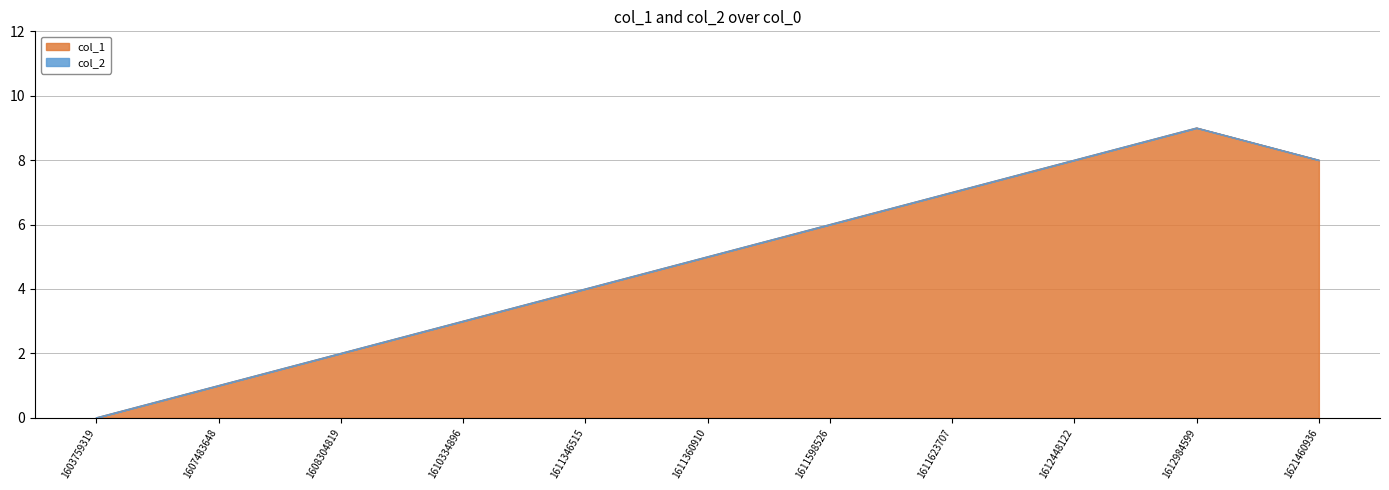

What is the change in value from 1611360910 to 1612984599?

+4